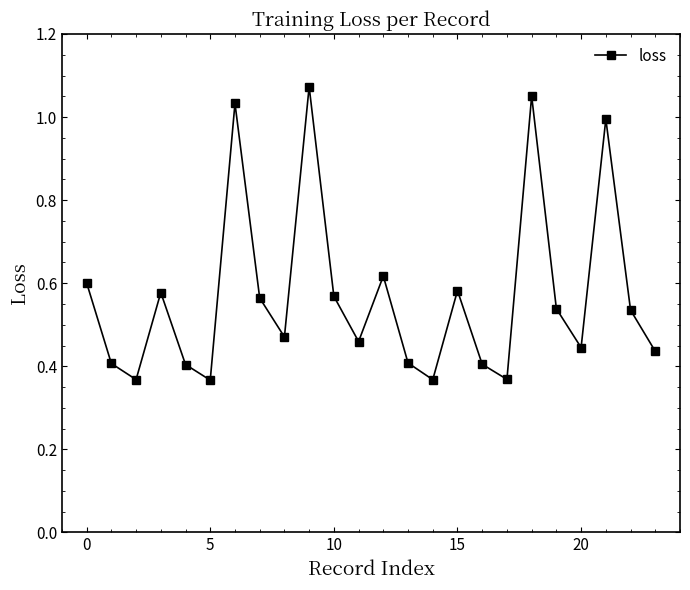

What is the sum of all values?

13.6